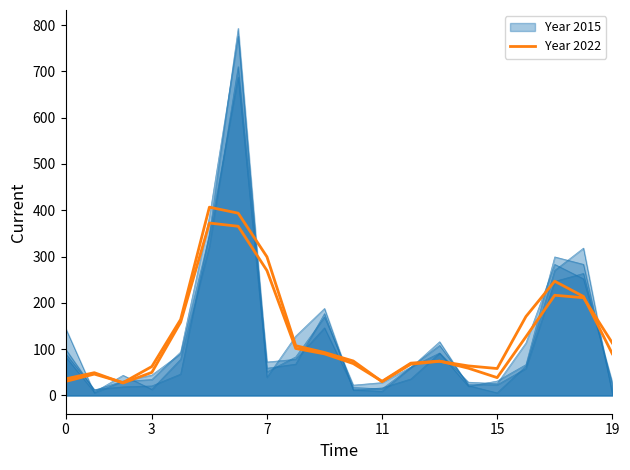

What is the change in value from 11 to 12?

+20.0